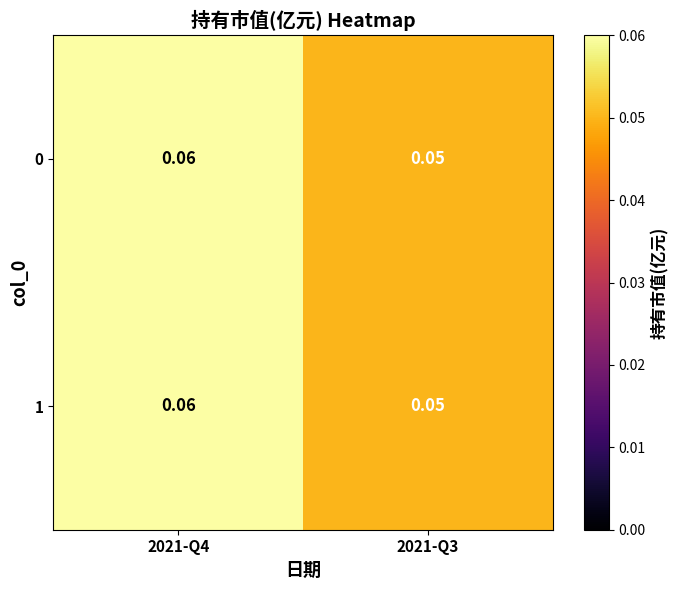

Is the value of 1 at 2021-Q3 greater than the value of 0 at 2021-Q4?

No